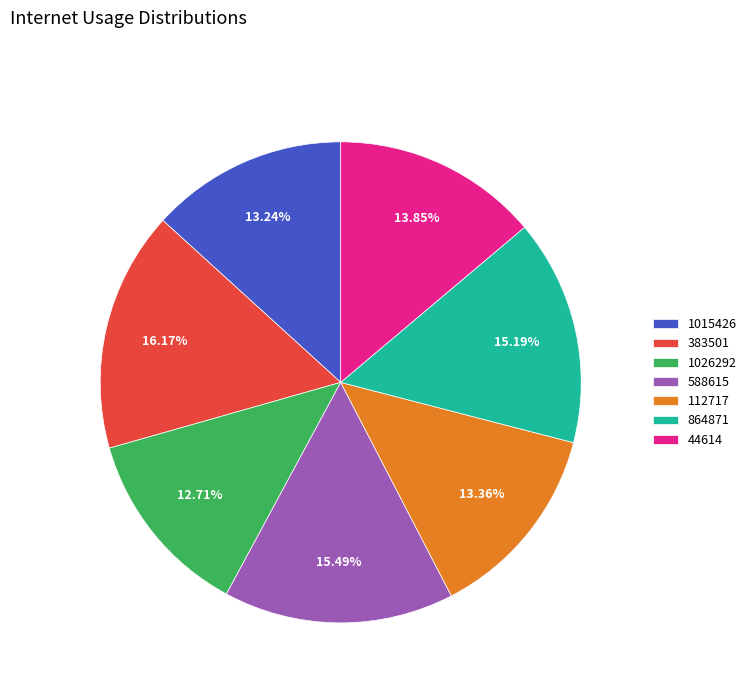

To the nearest percent, what percentage of the pie is 864871?

15%